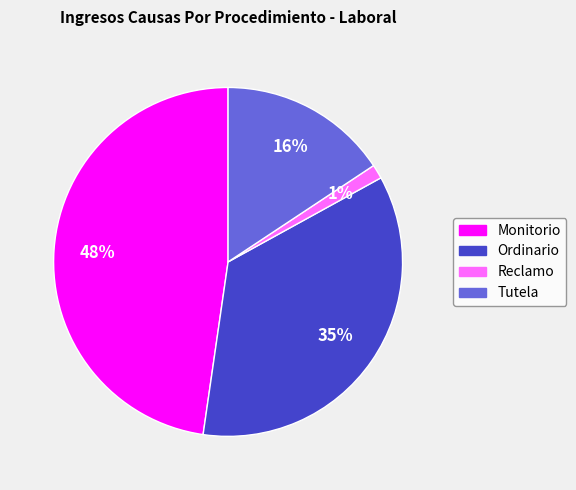

Does Monitorio account for over 50% of the chart?

No